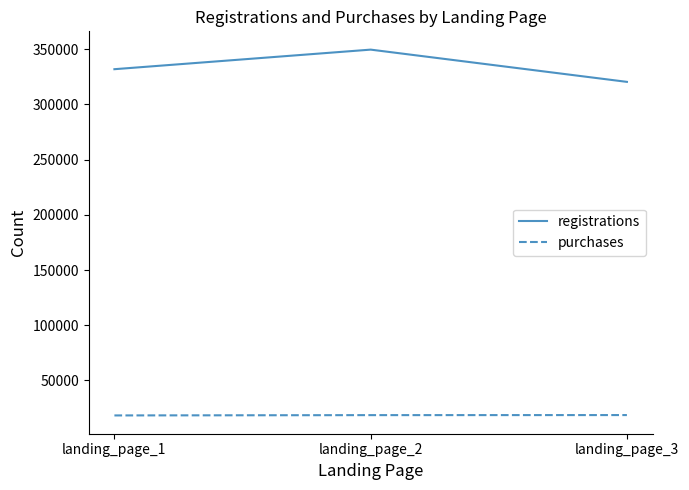

At how many categories does at least one series exceed 146505?

3